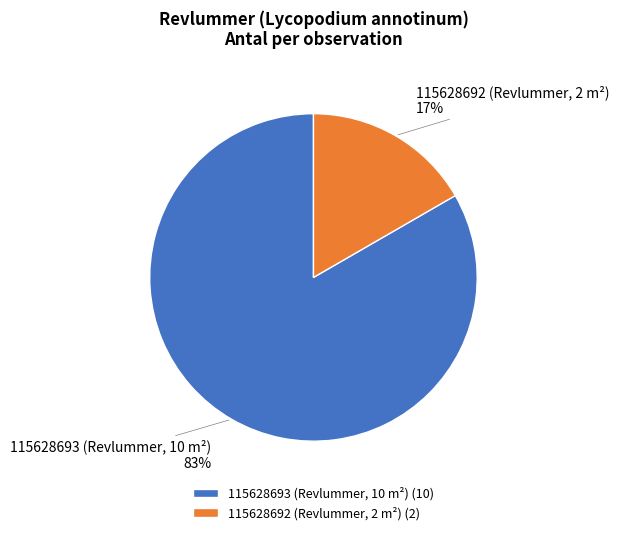

The 115628692 (Revlummer, 2 m²) slice represents 9% of the pie. True or false?

False